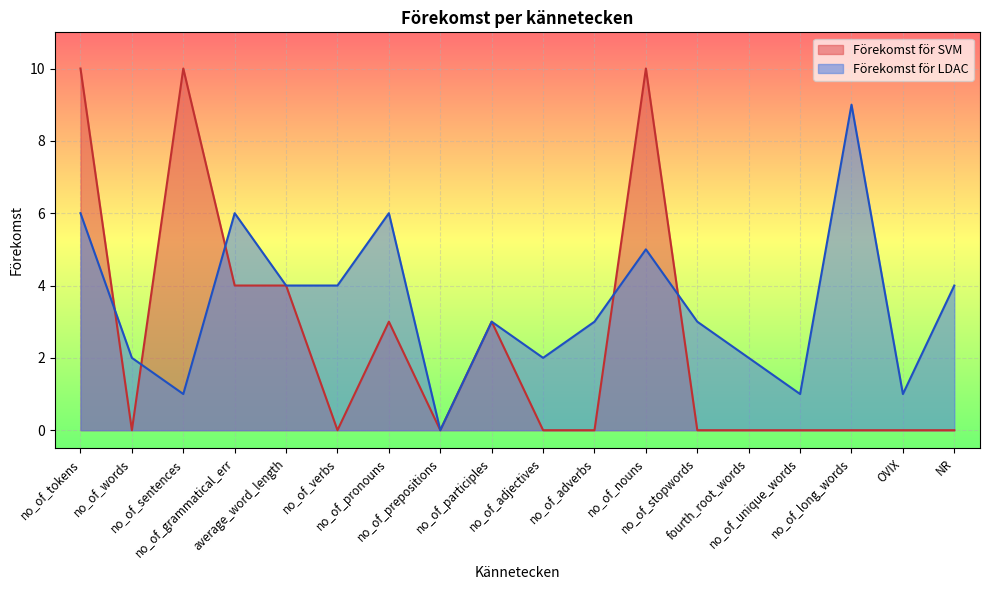

What is the maximum value for Förekomst för SVM?

10